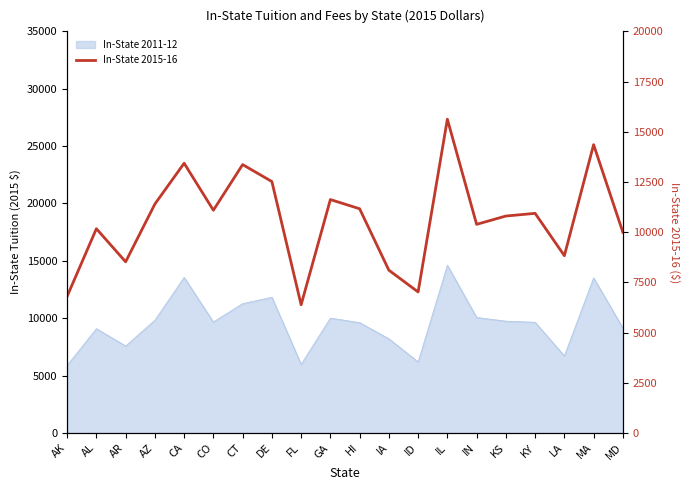

At which label is the value closest to 11003?

KY